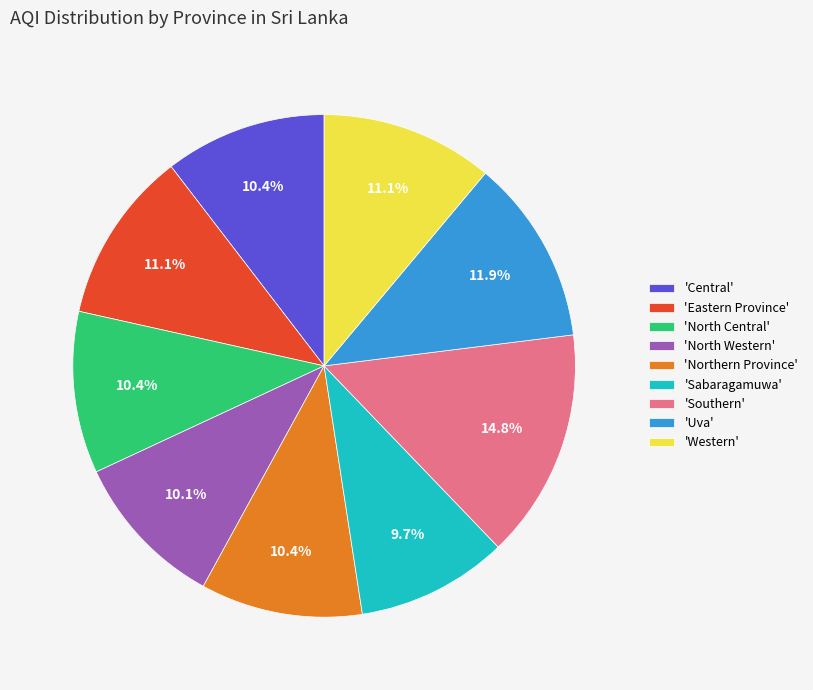

Is there a majority slice in this chart?

No